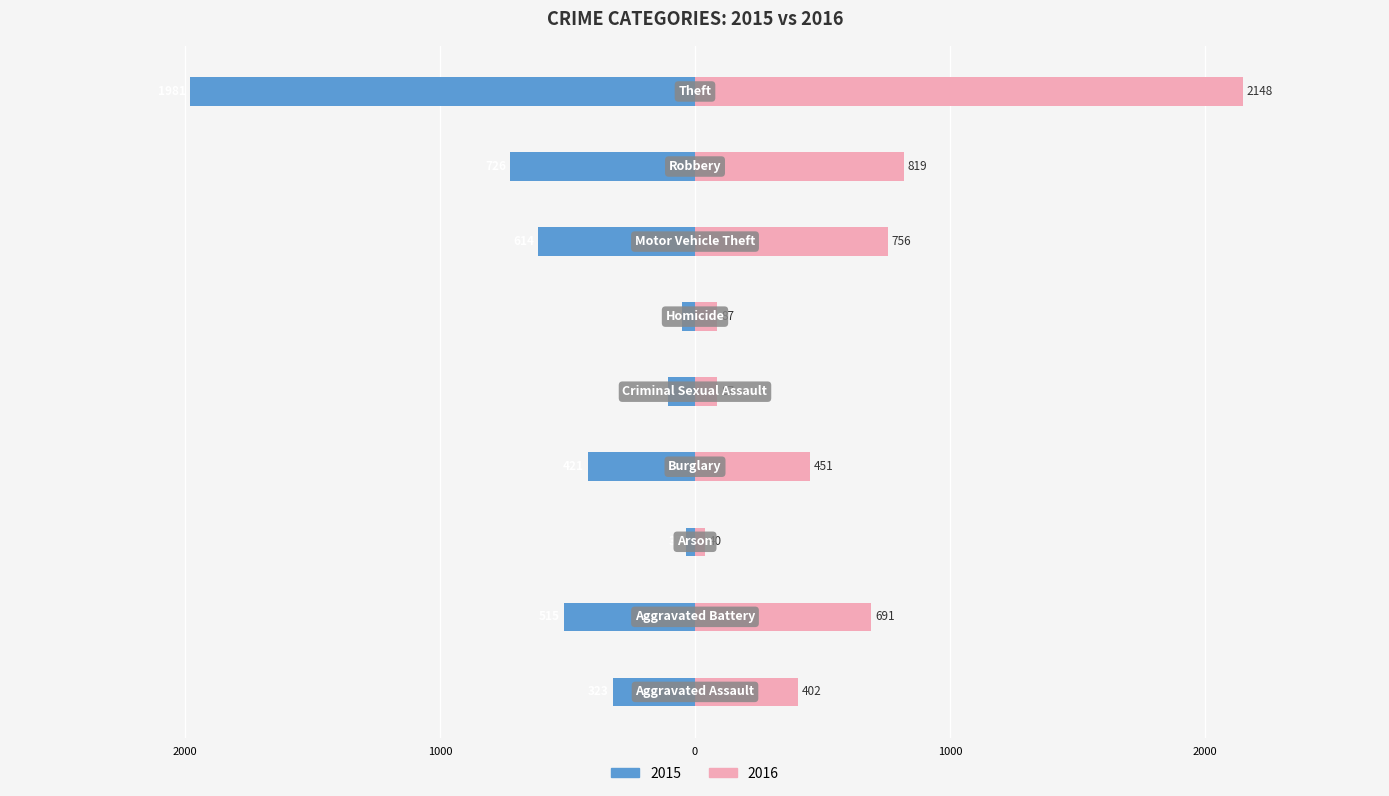

Reading left to right, transcribe all the data shown in this chart.

2015: -323	-515	-35	-421	-105	-50	-614	-726	-1981
2016: 402	691	40	451	87	87	756	819	2148